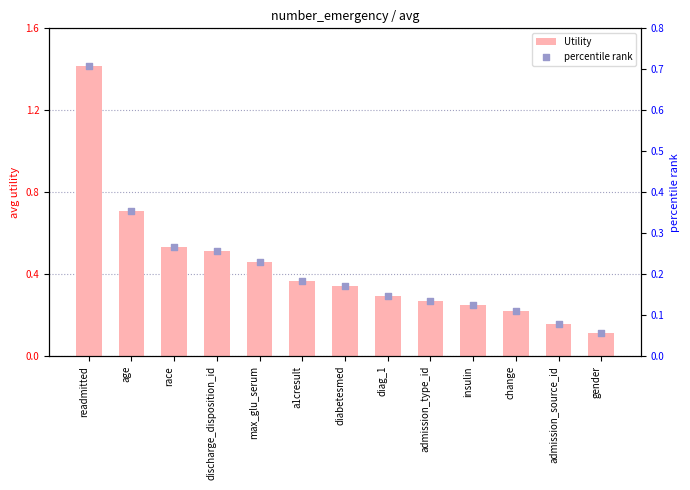

At which category is the sum across all series the highest?

readmitted